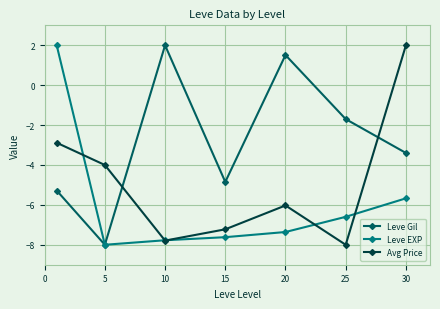

What is the greatest value displayed?

2.0